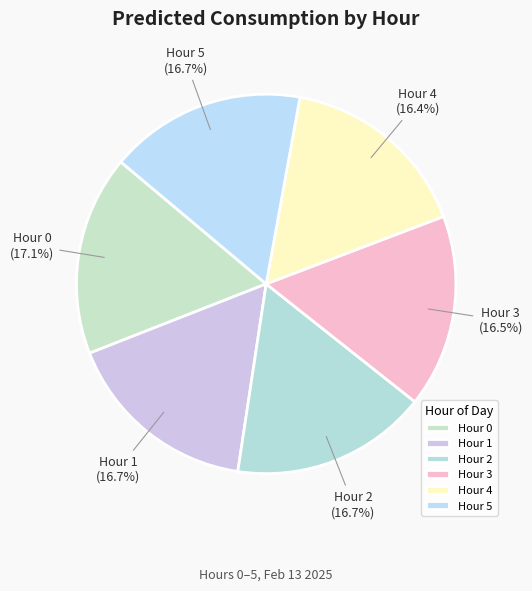

Does Hour 0 account for over 50% of the chart?

No